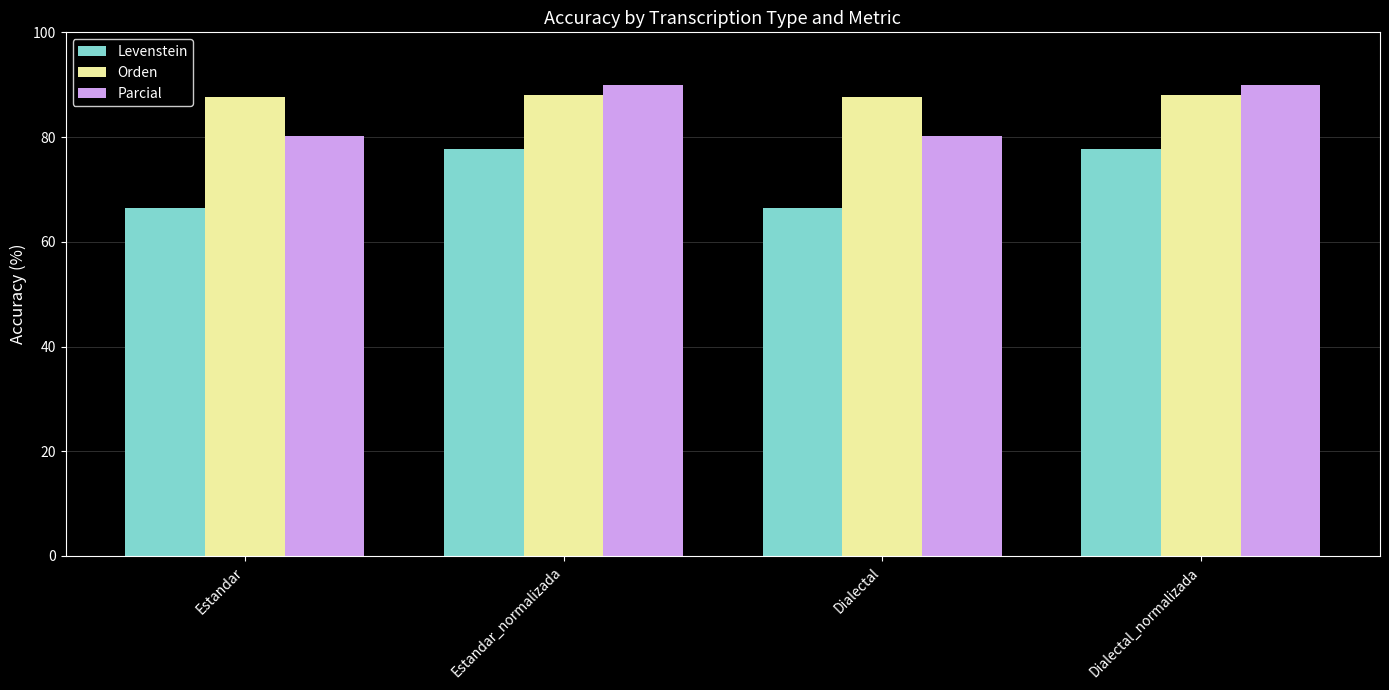

Reading left to right, what are all the values shown in this chart?

Levenstein: 66.4	77.7	66.4	77.7
Orden: 87.6	88.0	87.6	88.0
Parcial: 80.2	89.9	80.2	89.9